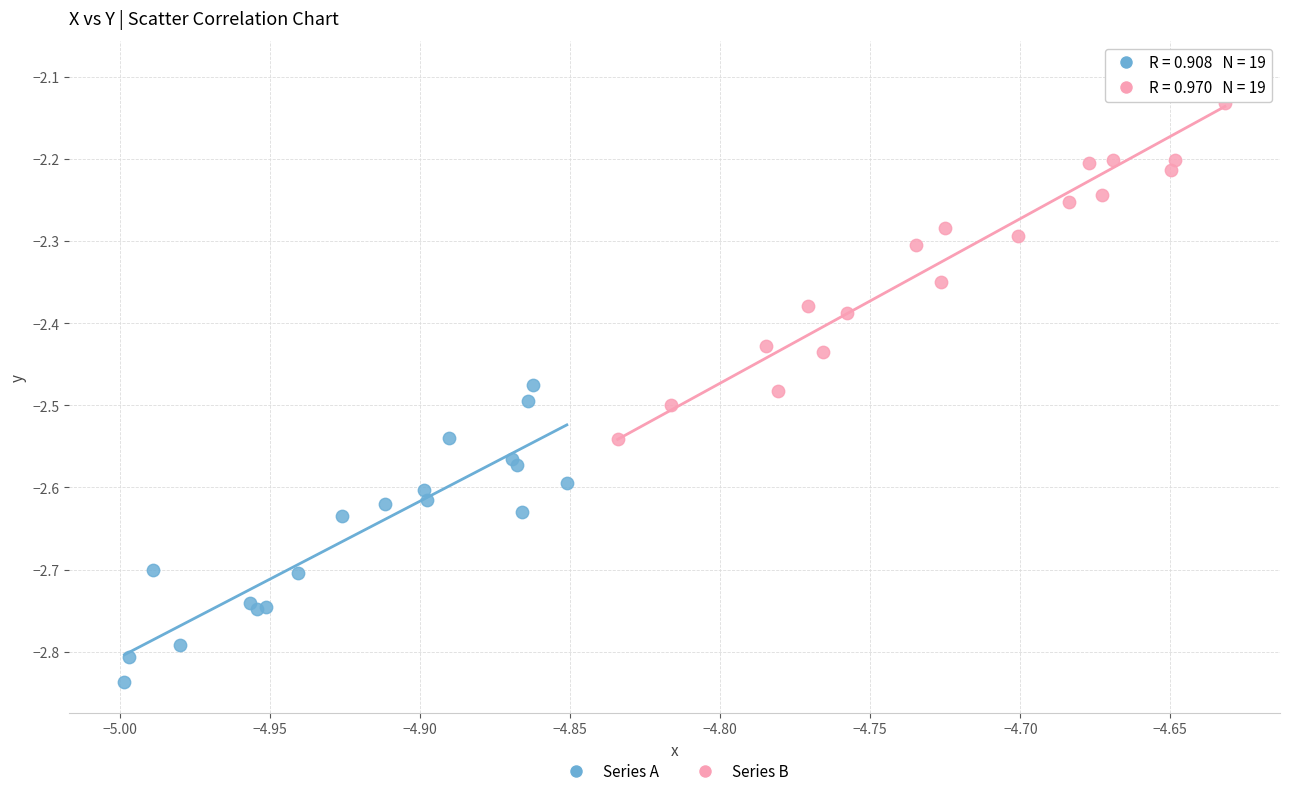

Which series reaches the minimum Y coordinate?

Series A